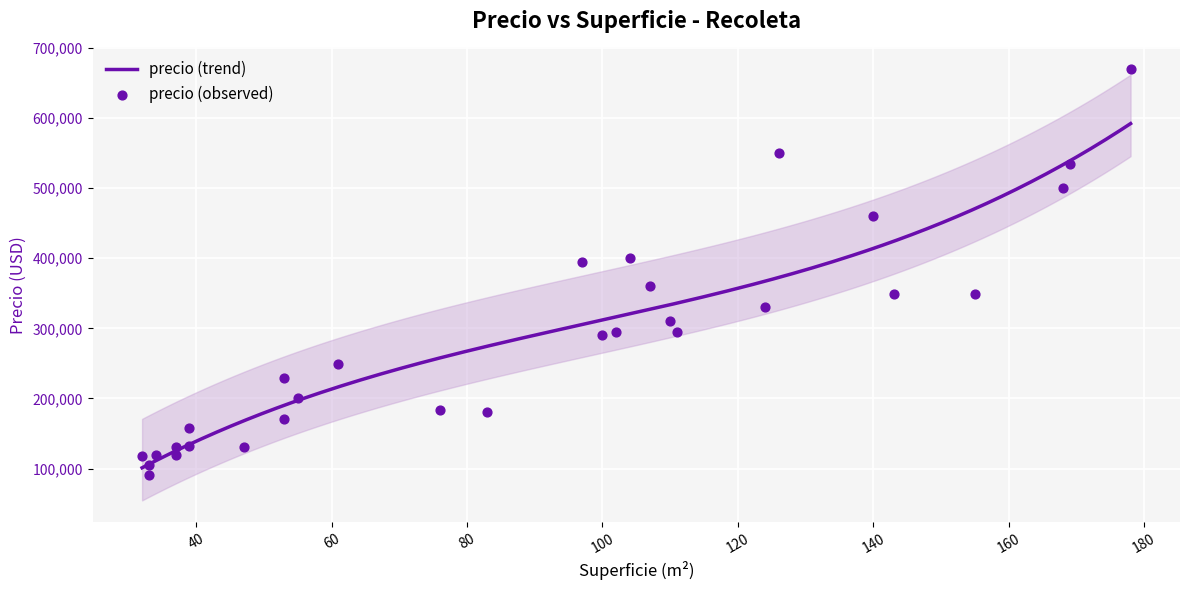

What is the minimum value for precio (trend)?

101038.0